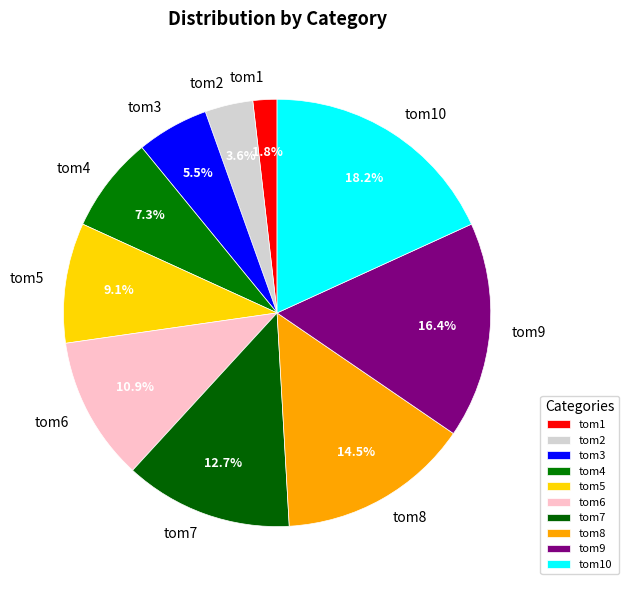

What is the smallest slice in the pie chart?

tom1